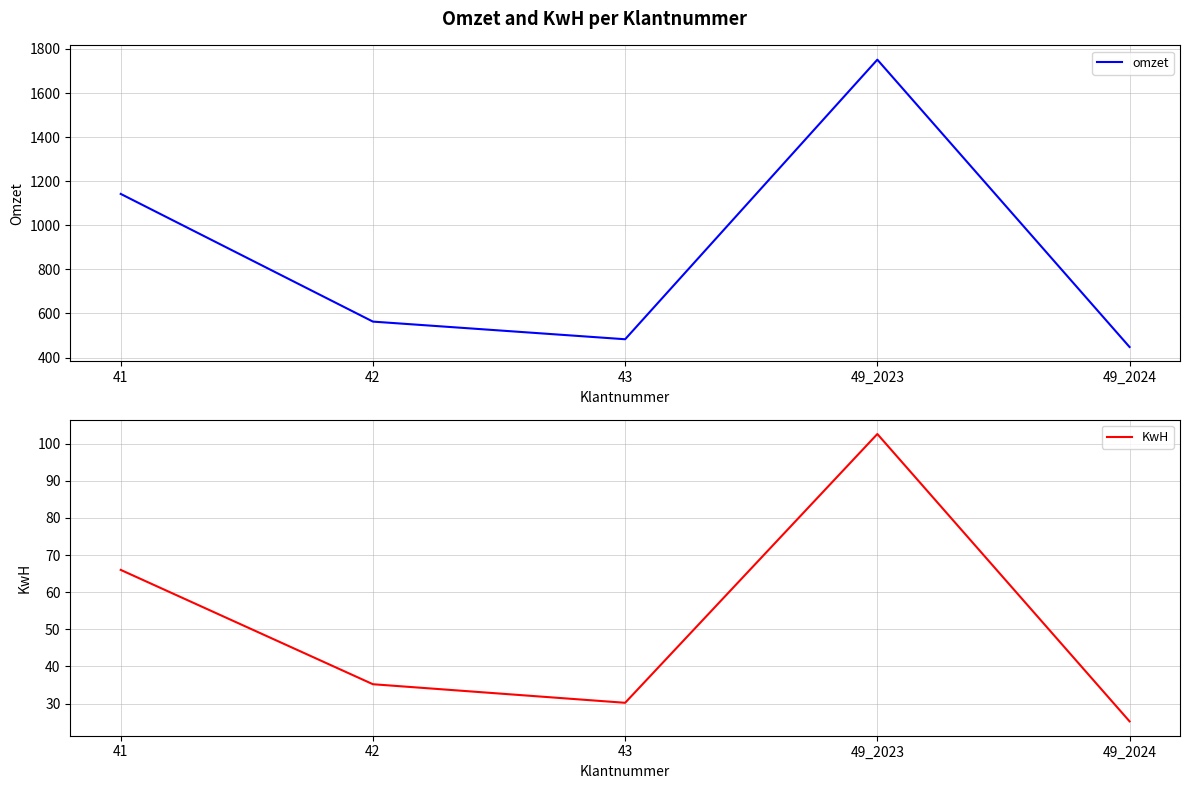

At which label does omzet reach its minimum?

49_2024